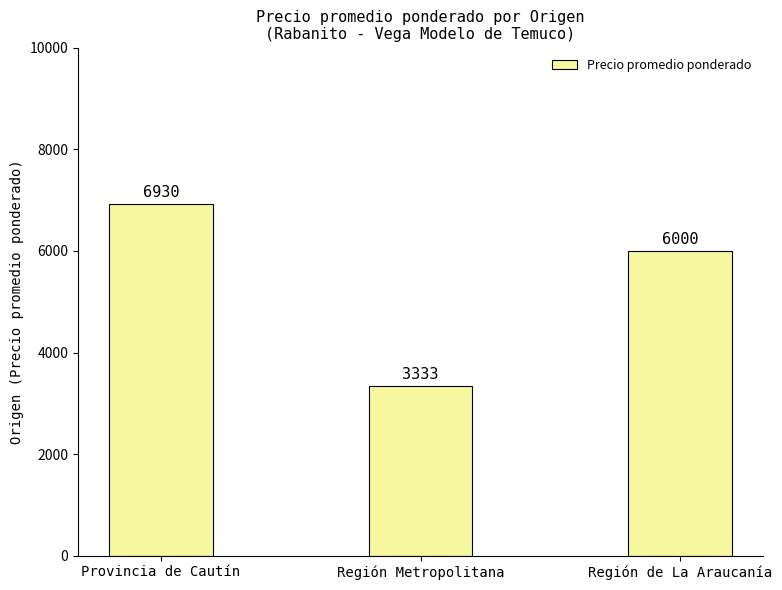

Is it true that the value at Región Metropolitana is 3333?

True